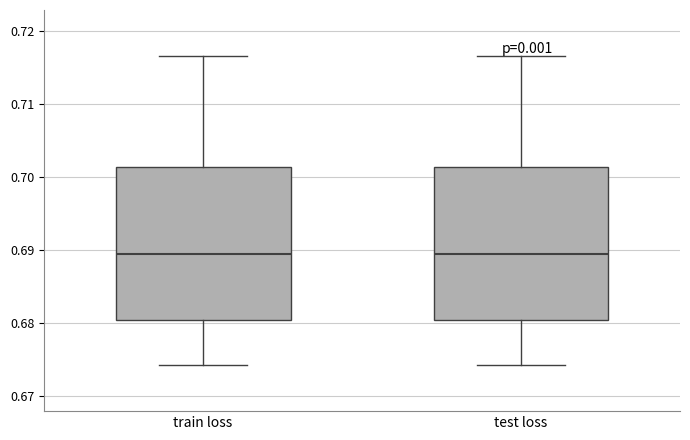

Reading left to right, transcribe this box plot: for each box, give where its median line is, the range the box spans, and where its two whiskers end, as read against the y-axis. The values are not printed on the chart, so give them approximately, as read against the axis.

train loss: median 0.689, box 0.680 to 0.701, whiskers 0.674 to 0.717
test loss: median 0.689, box 0.680 to 0.701, whiskers 0.674 to 0.717